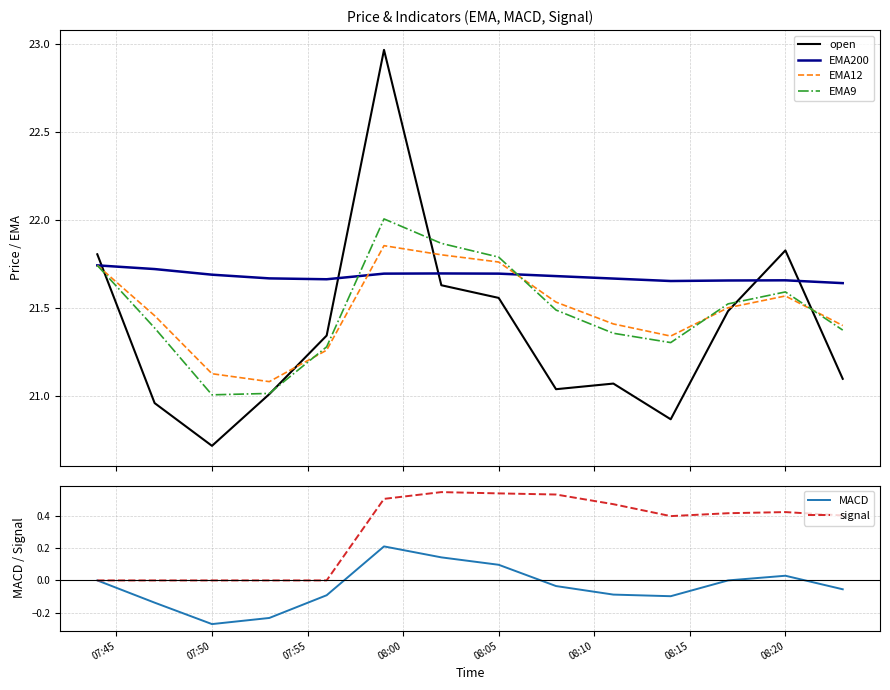

Is it true that signal equals 0.0 at 07:50?

True